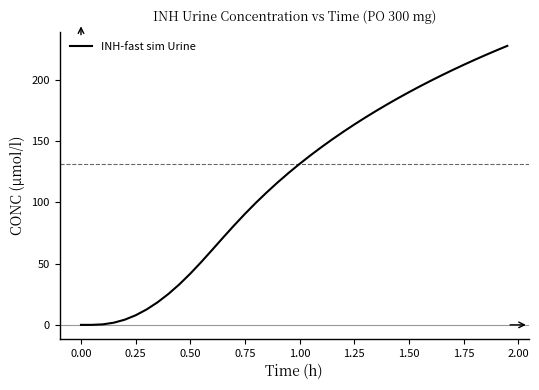

What is the maximum value shown in the chart?

227.7